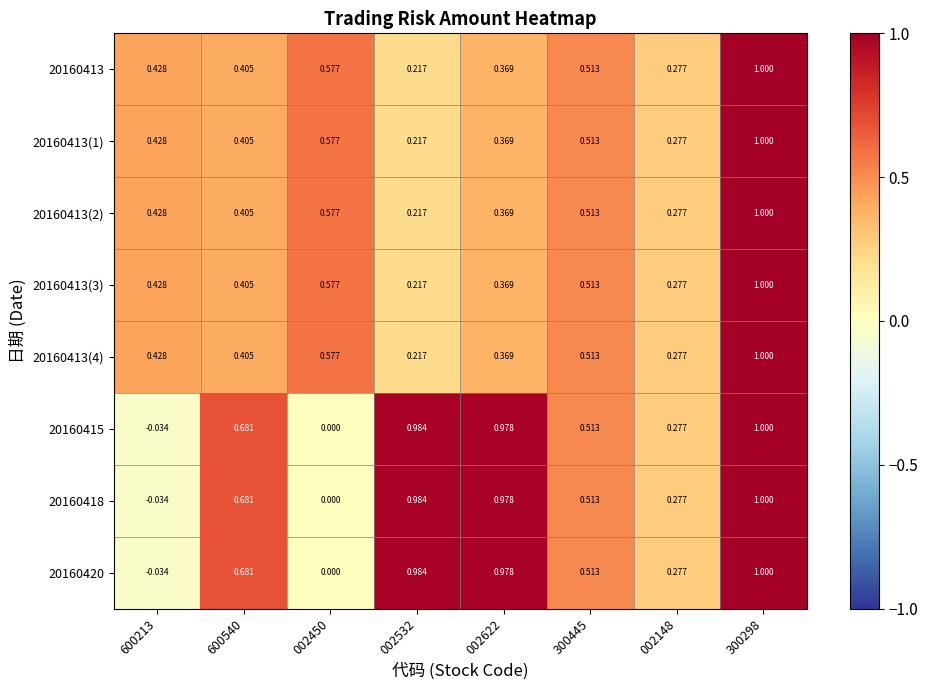

At how many categories does at least one series exceed 0?

8